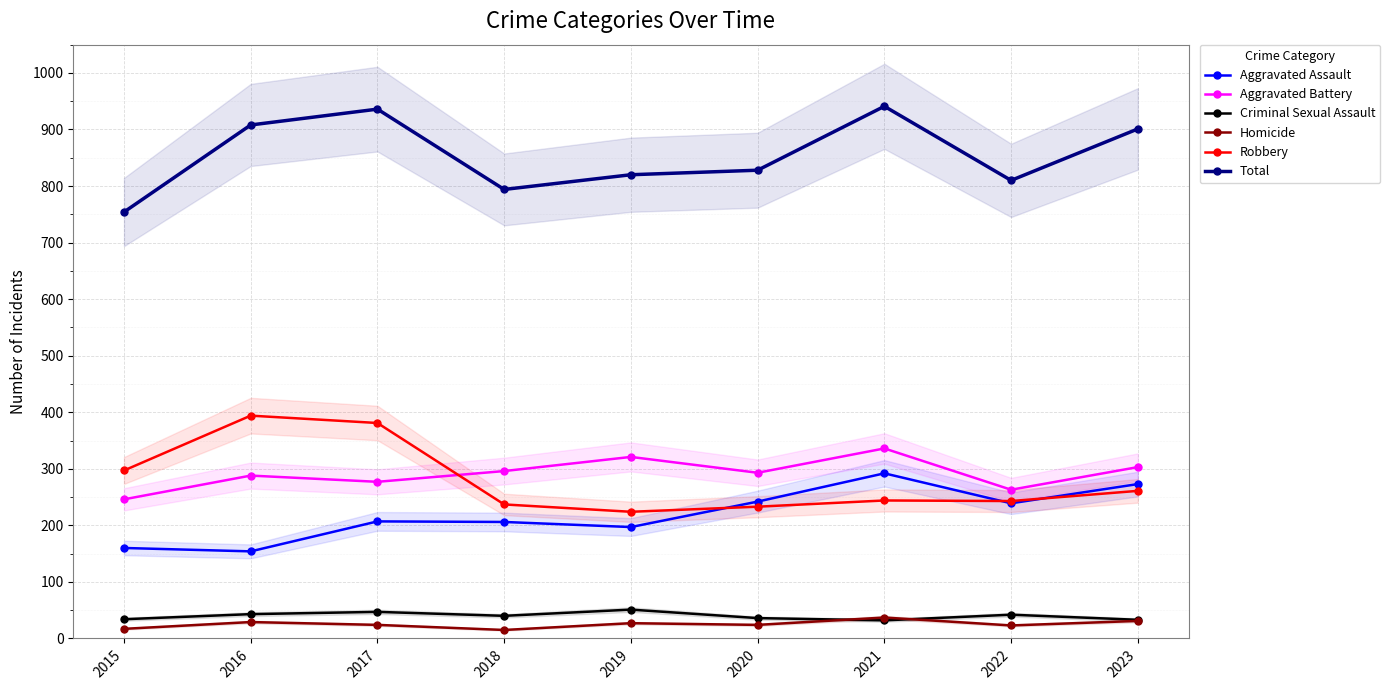

Which category has the highest value in the Aggravated Battery series?

2021